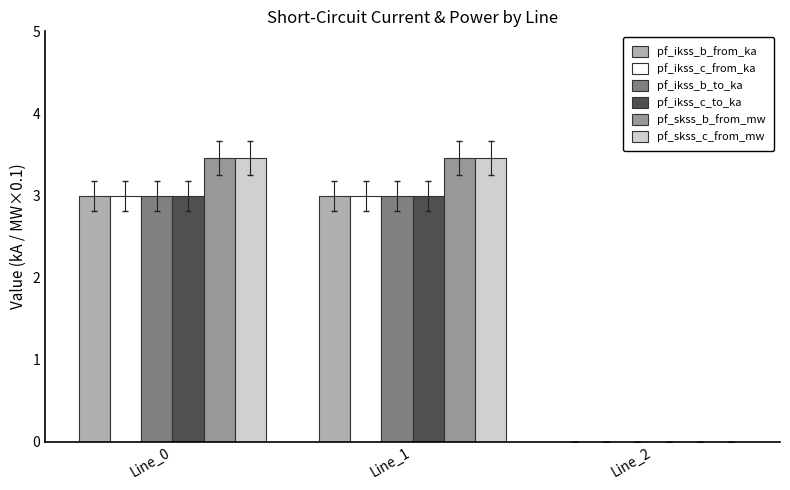

What is the total value across all series at Line_0?

18.9